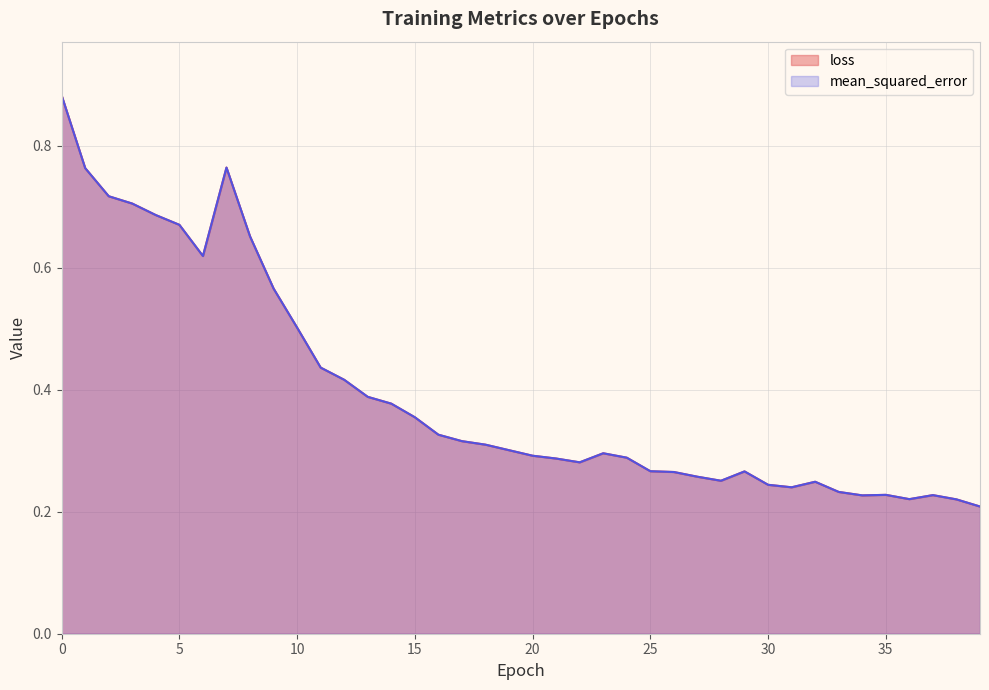

Does the chart display data point markers on the line(s)?

No